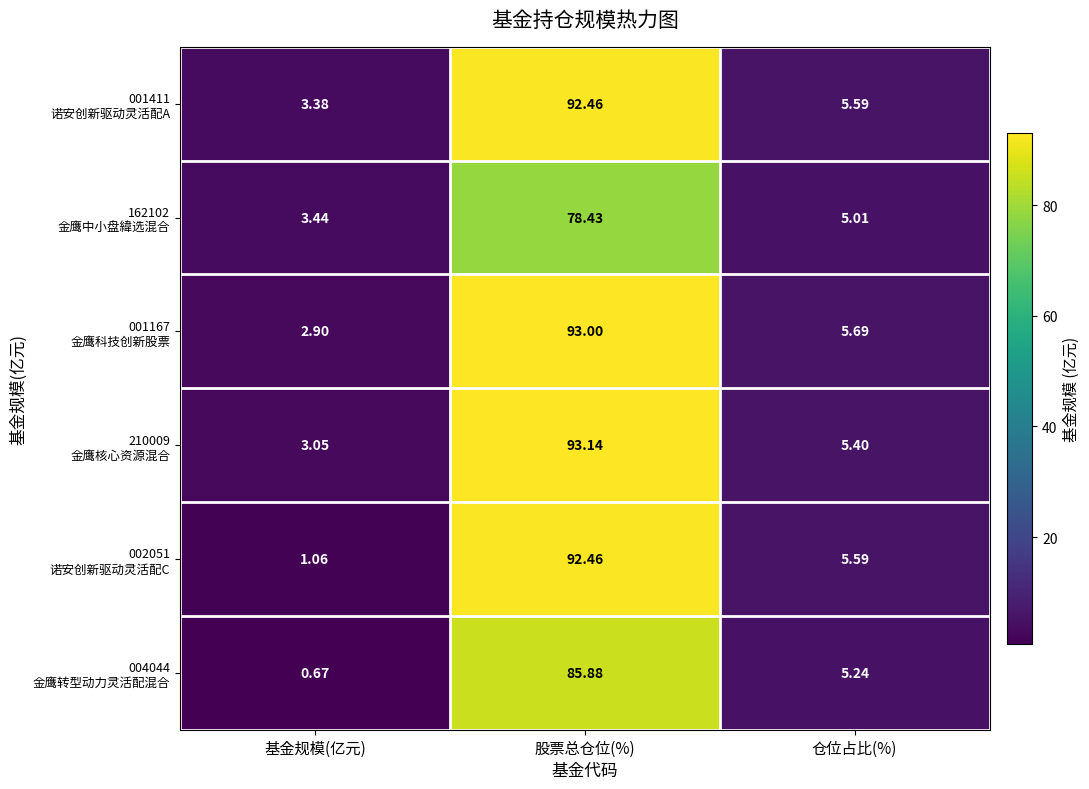

At which category is the sum across all series the highest?

股票总仓位(%)